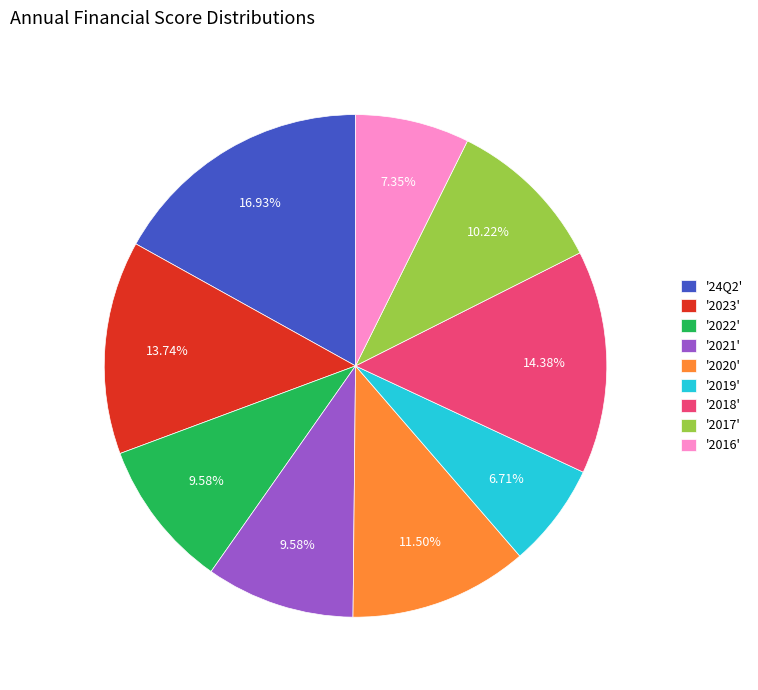

Approximately how many times larger is the value at '2016' compared to '2021'?

0.8